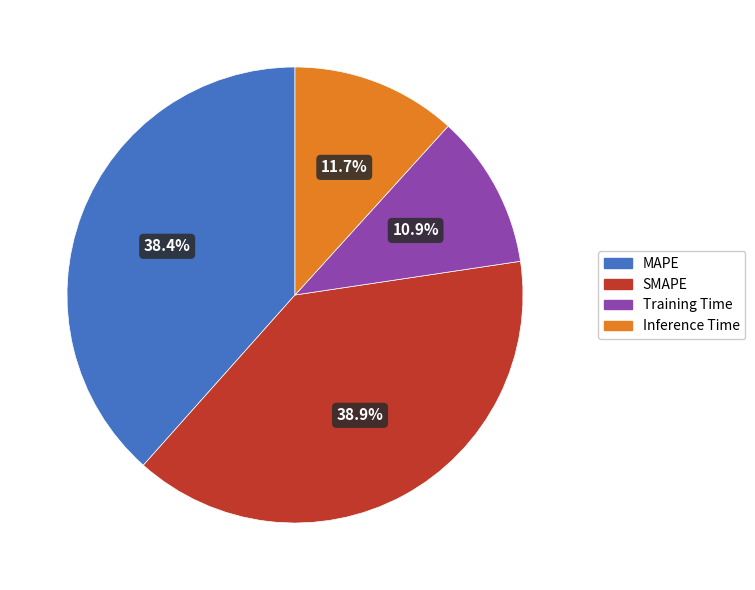

Is it true that Inference Time is 21% of the pie?

False